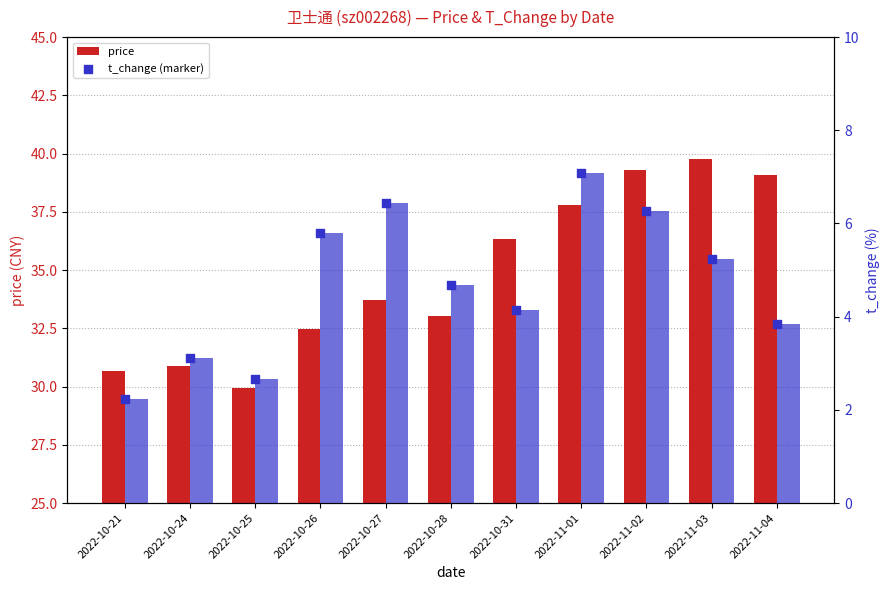

Which series has the largest total across all categories?

price